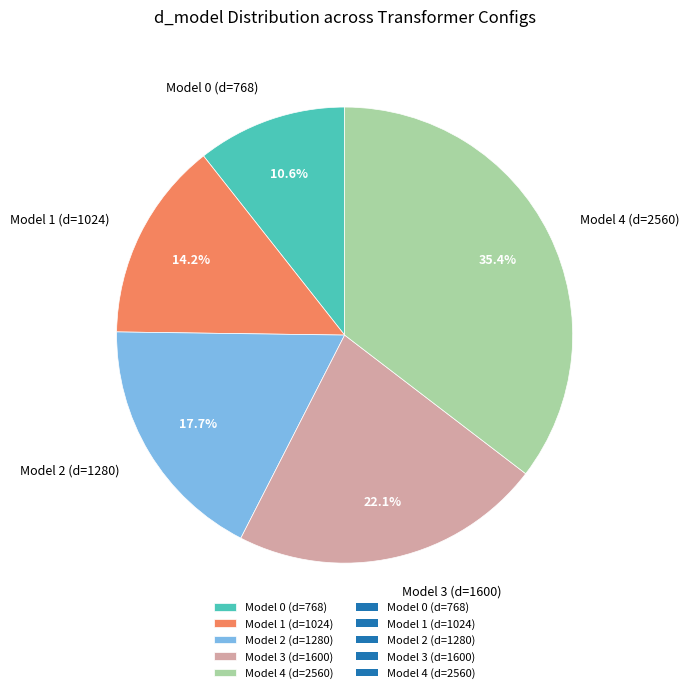

Rank the categories by value from lowest to highest.

Model 0 (d=768), Model 1 (d=1024), Model 2 (d=1280), Model 3 (d=1600), Model 4 (d=2560)